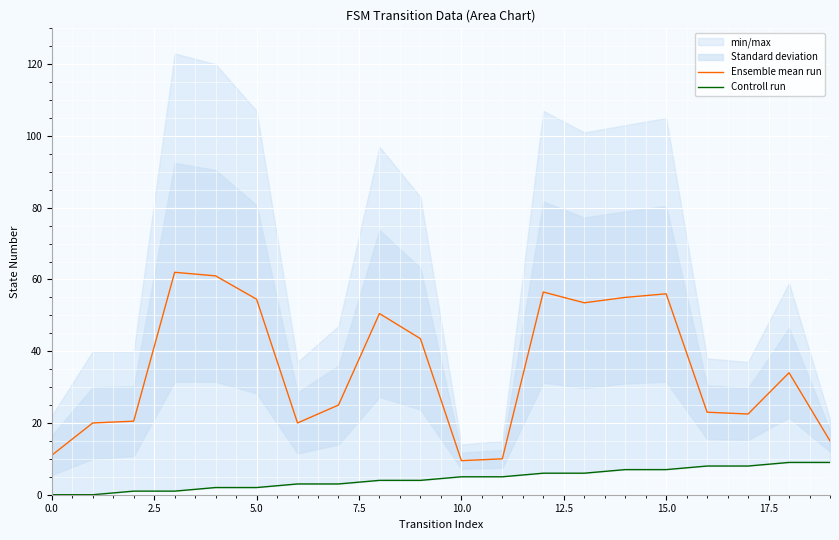

What is the lowest value of the Ensemble mean run series?

9.5